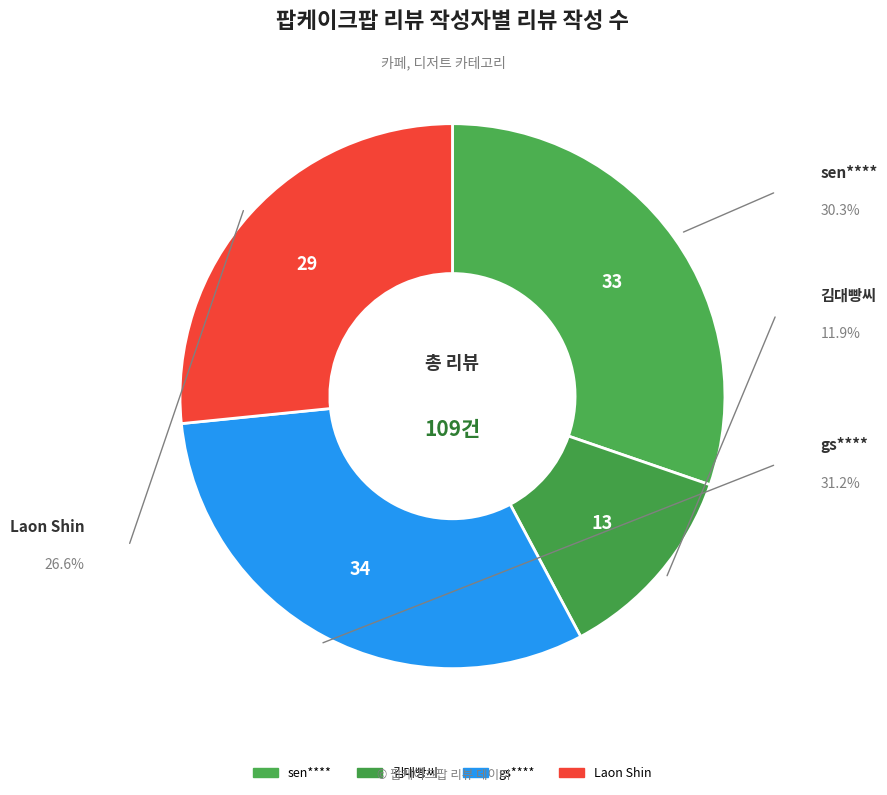

To the nearest percent, what is the difference between the sen**** and Laon Shin slice percentages?

4%